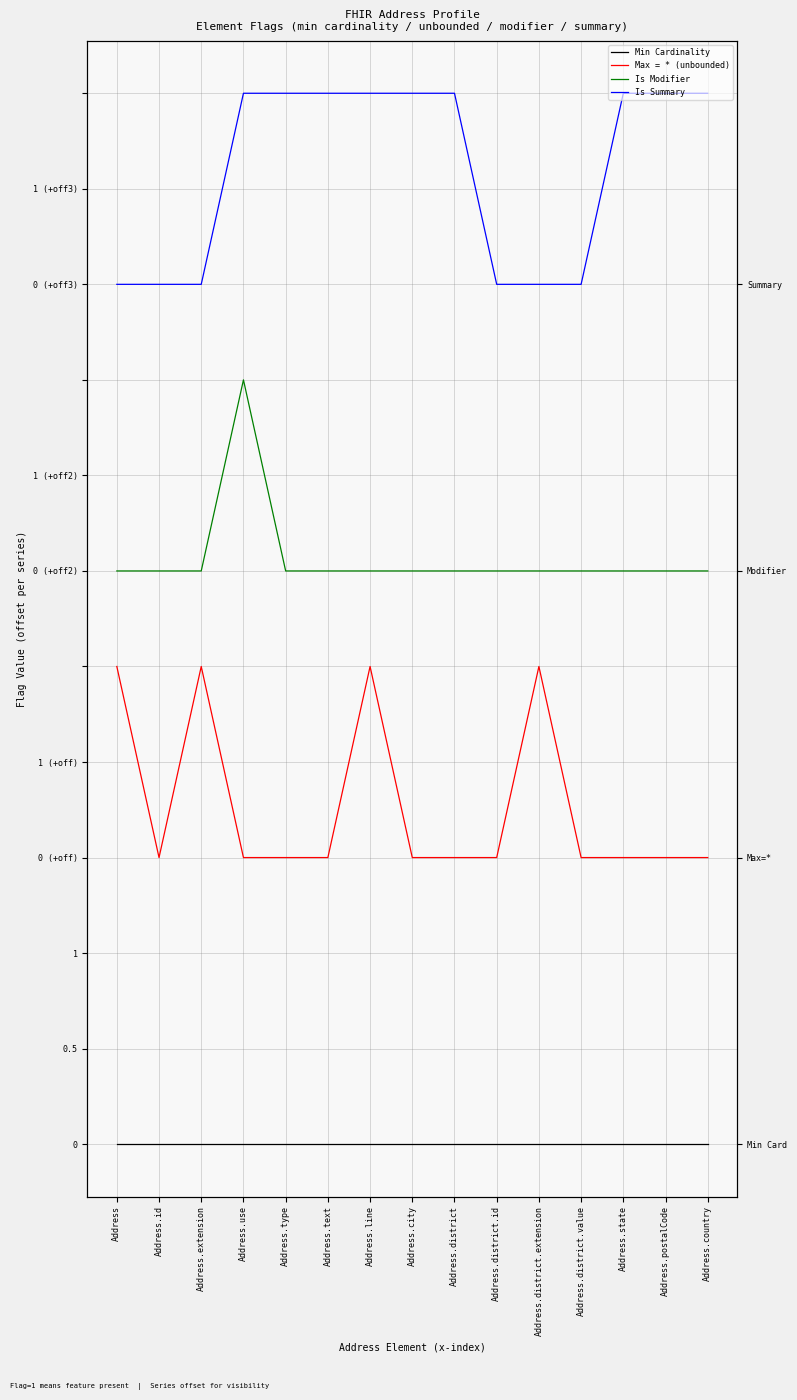

How many lines are shown in the chart?

4